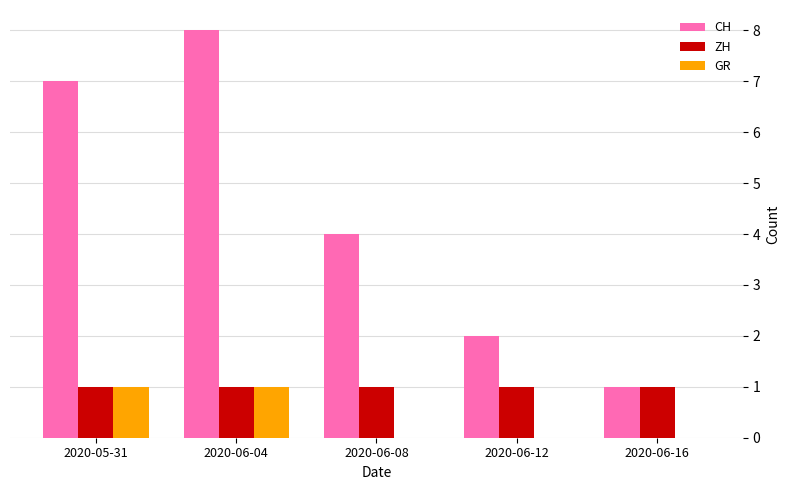

Reading left to right, transcribe all the data shown in this chart.

CH: 7	8	4	2	1
ZH: 1	1	1	1	1
GR: 1	1	0	0	0